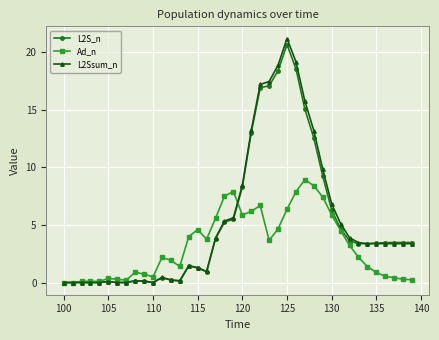

What is the value of the L2S_n point at the 24th from the left?

17.1